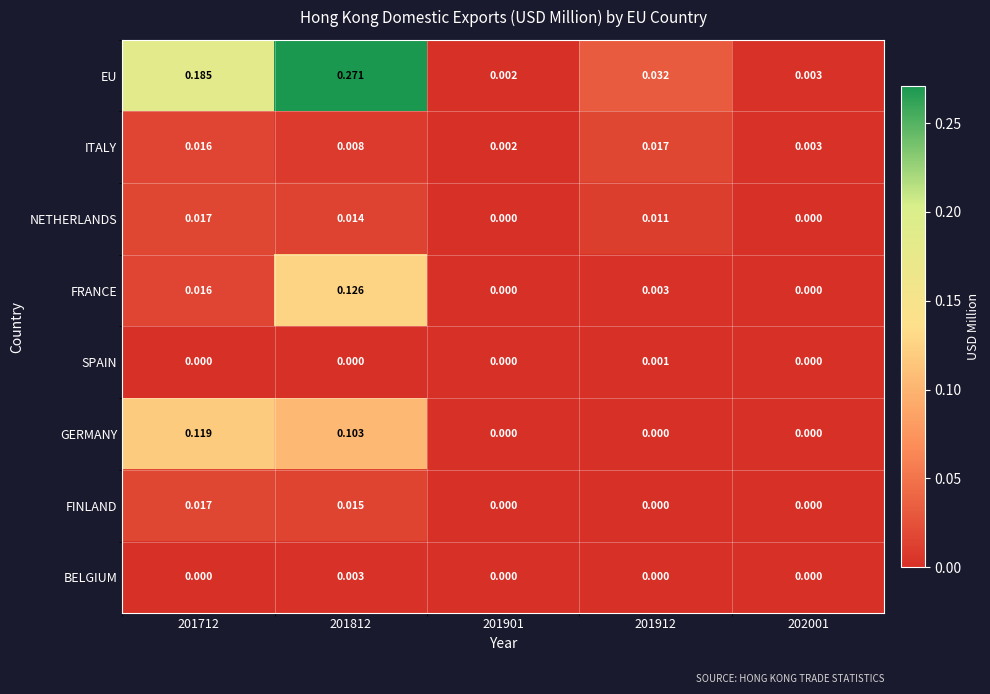

Is the value of GERMANY at 202001 greater than the value of EU at 201712?

No